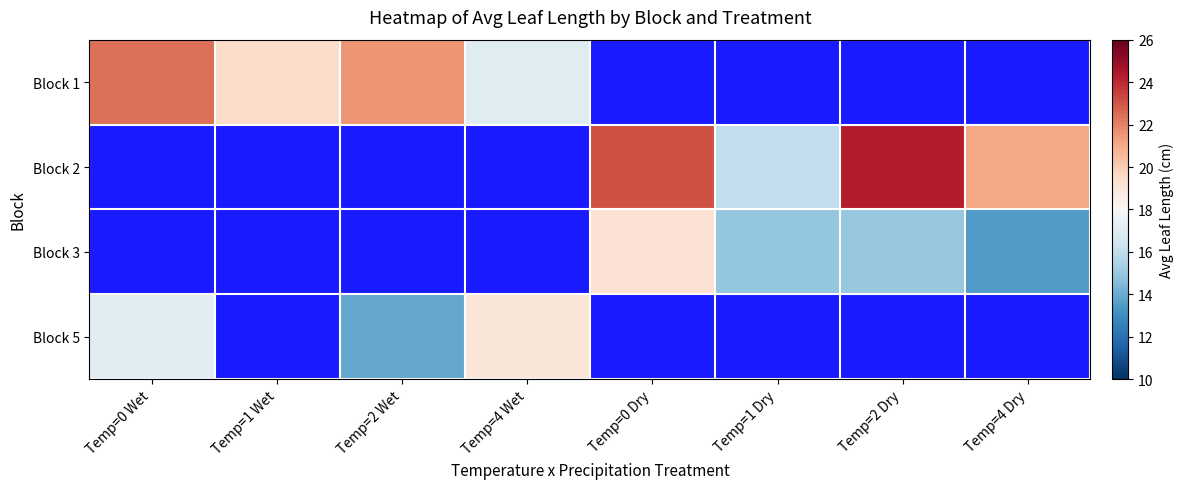

The value of Block 5 at Temp=0 Wet is 29.0. True or false?

False